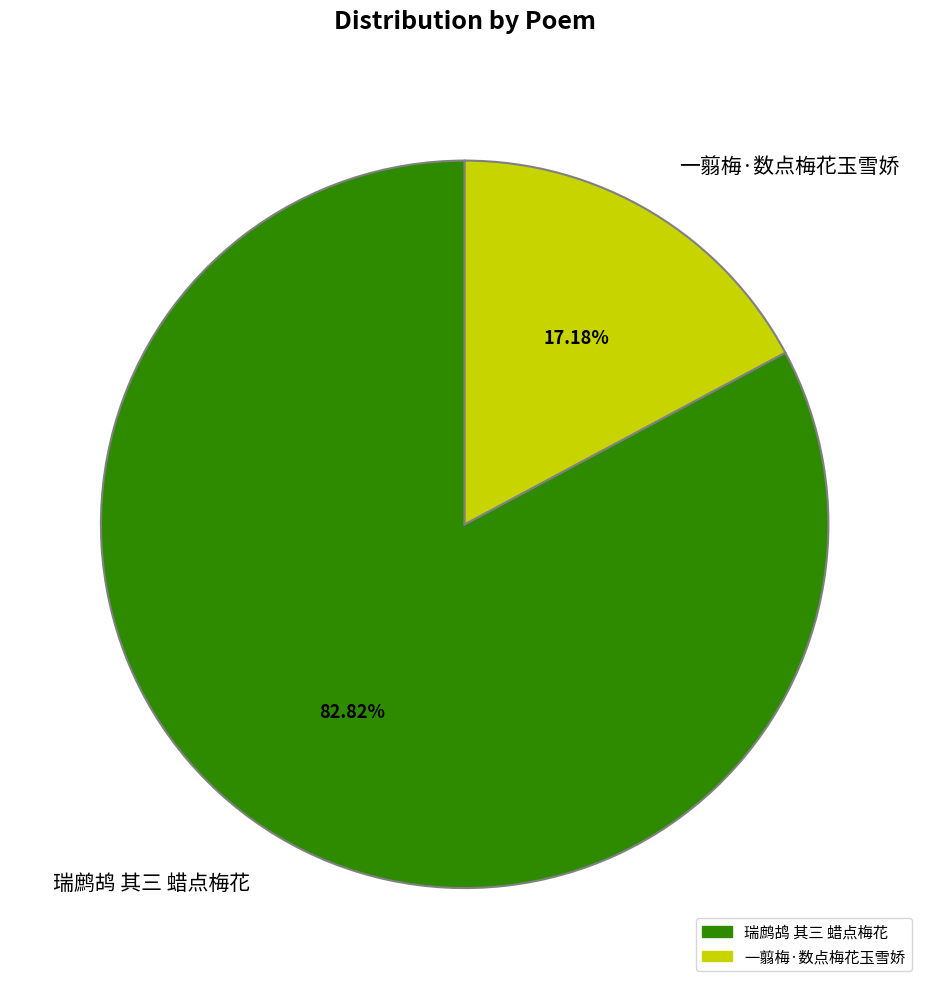

Which slice is the largest?

瑞鹧鸪 其三 蜡点梅花